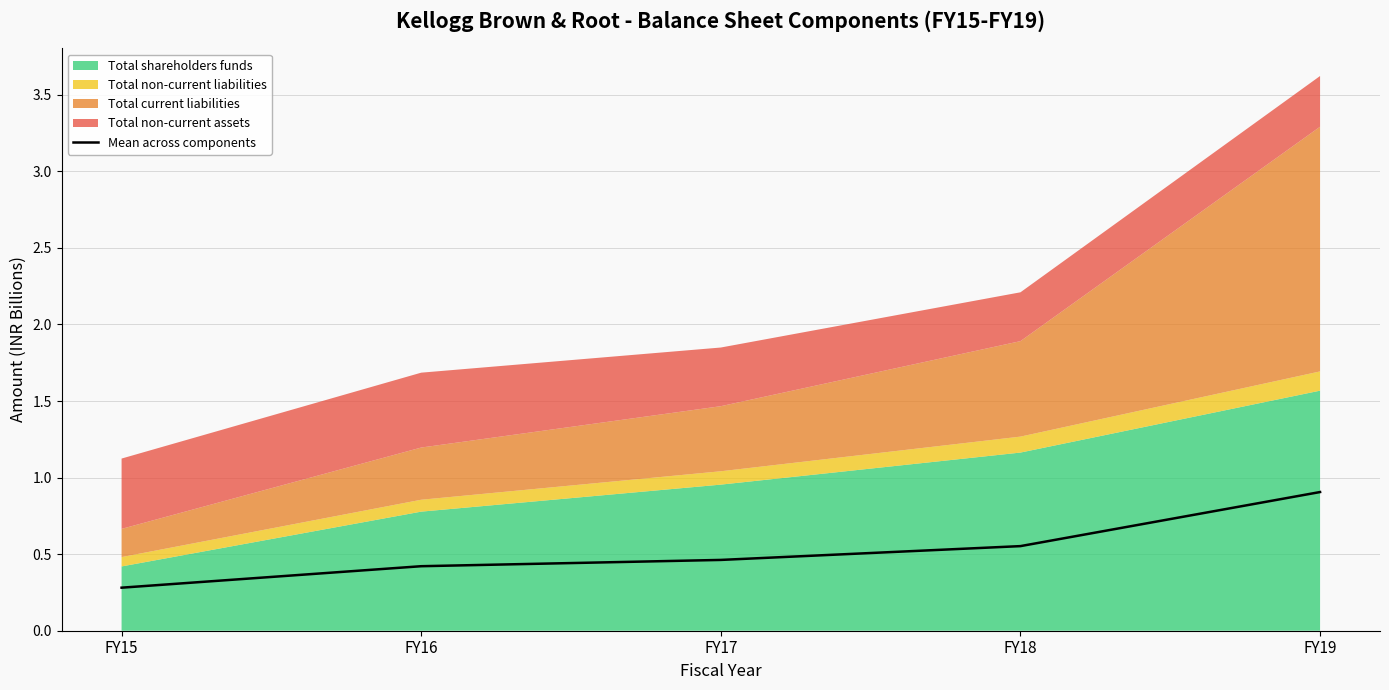

Where is the data nearest to the value 0?

FY15